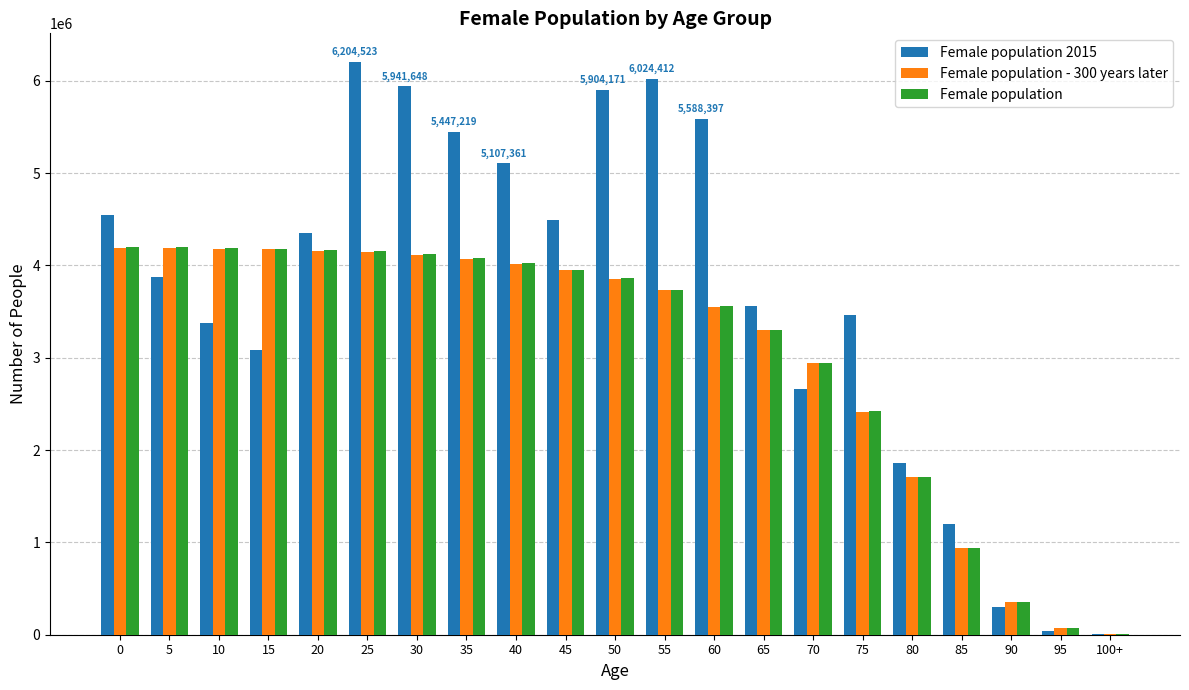

The value of Female population at 15 is 4182944.1. True or false?

True